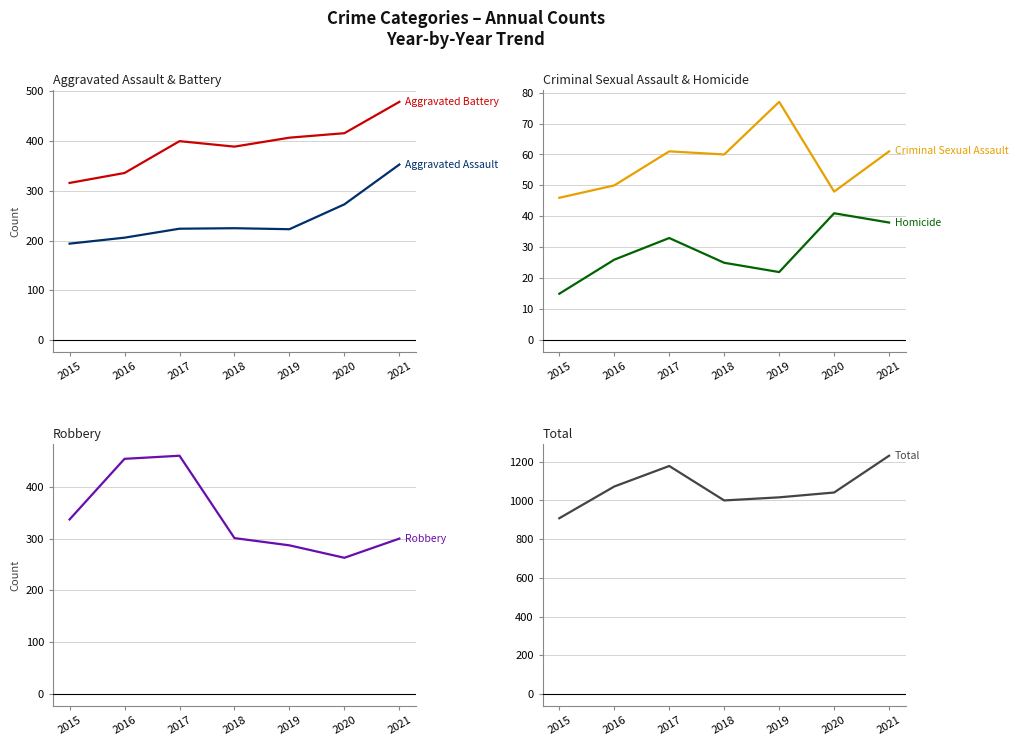

At which category does Robbery reach its first local valley?

2020